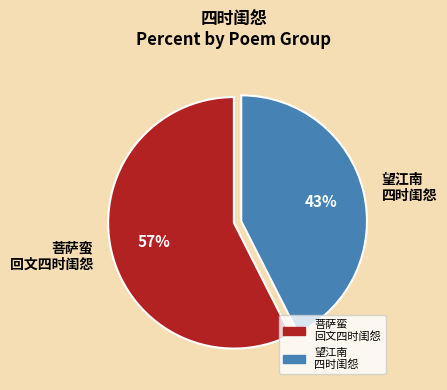

How many segments does this pie chart have?

2